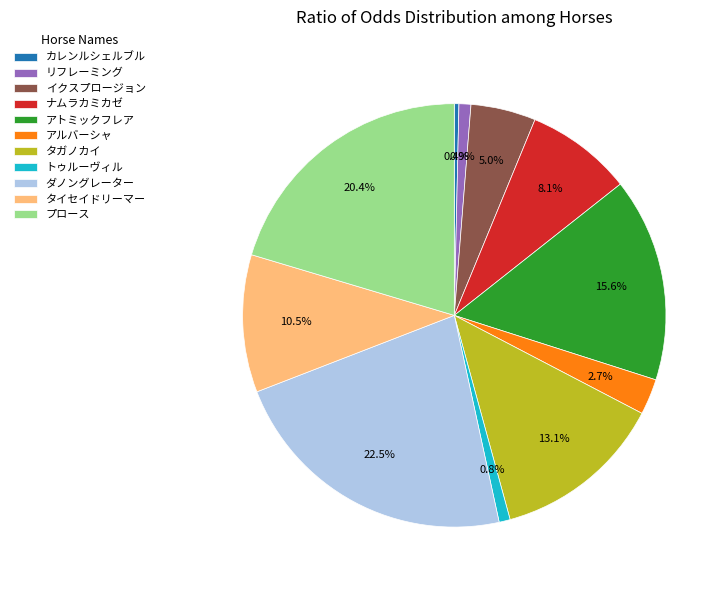

To the nearest percent, what percentage of the pie is リフレーミング?

1%